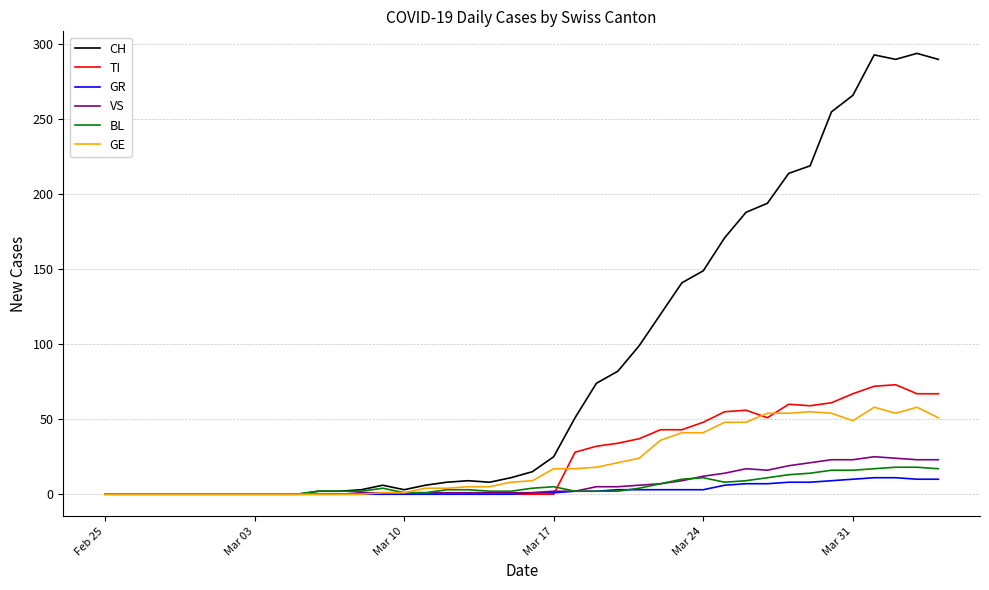

Which series has the widest spread of values?

CH